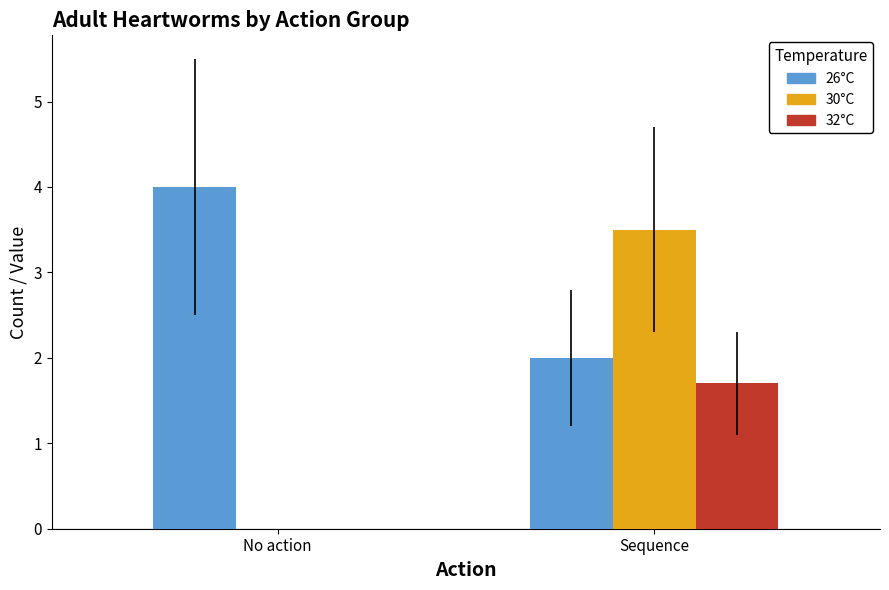

What is the highest value of the 26°C series?

4.0